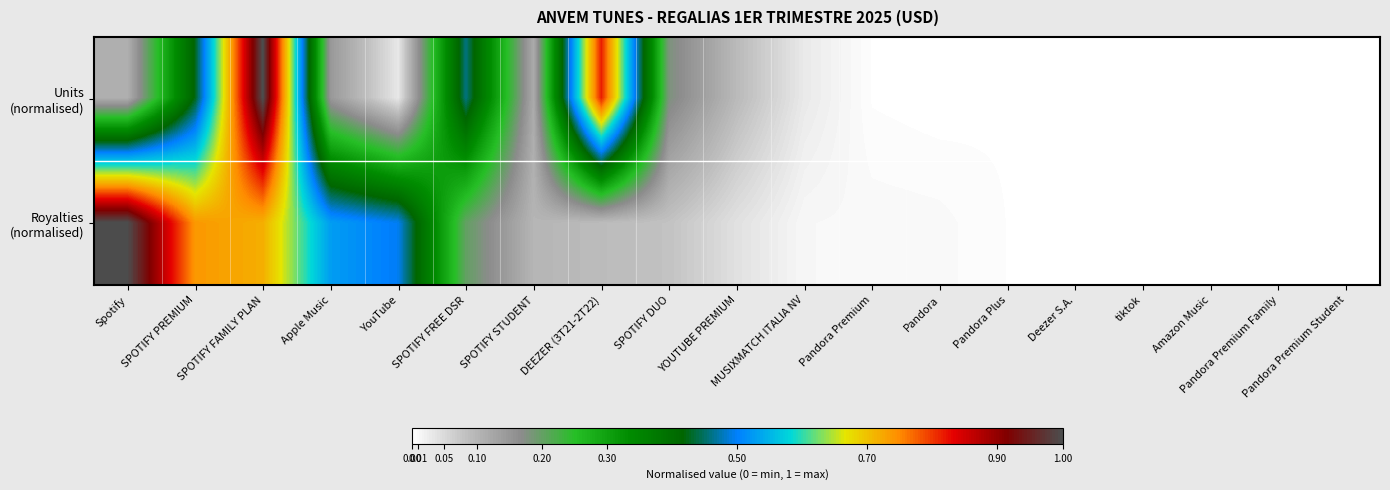

List the series in order of their peak value, highest first.

Units (normalised), Royalties (normalised)